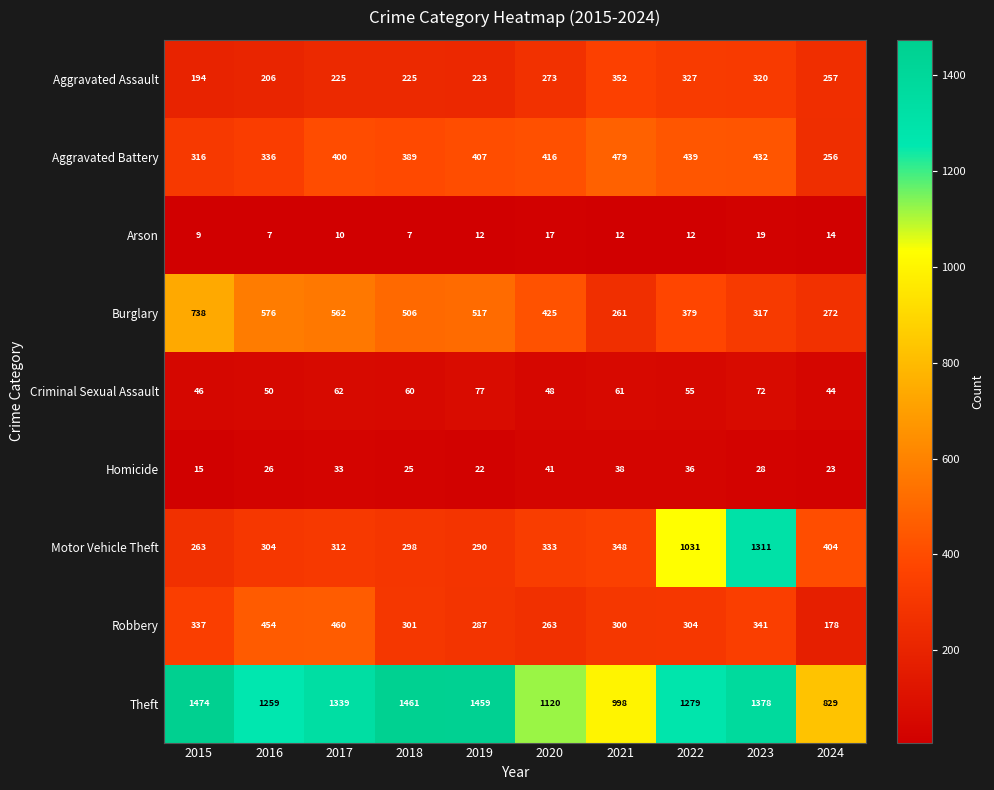

What is the approximate value of Burglary at 2022?

379